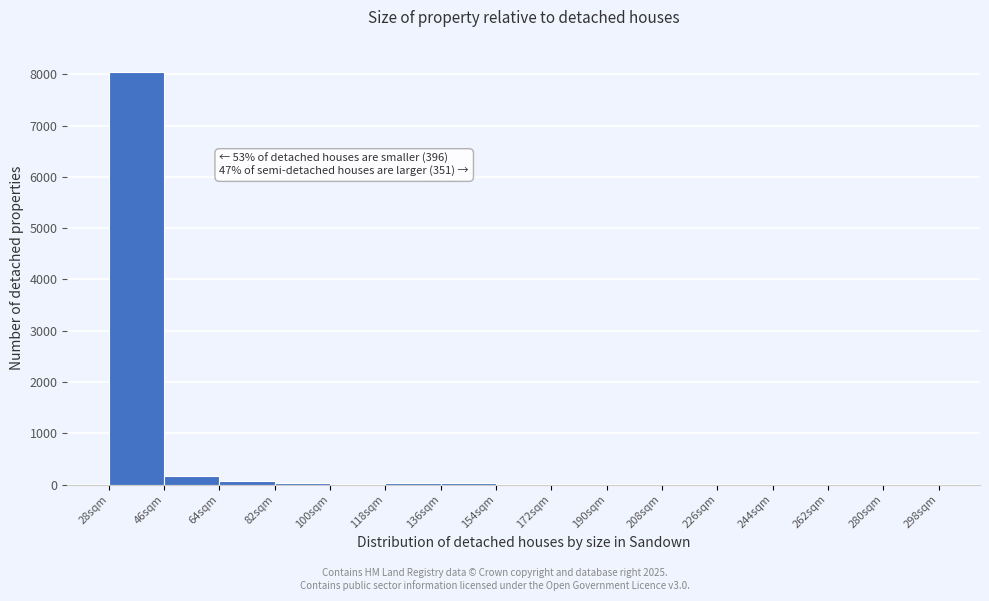

Which range on the x-axis has the tallest bar?

28 to 46